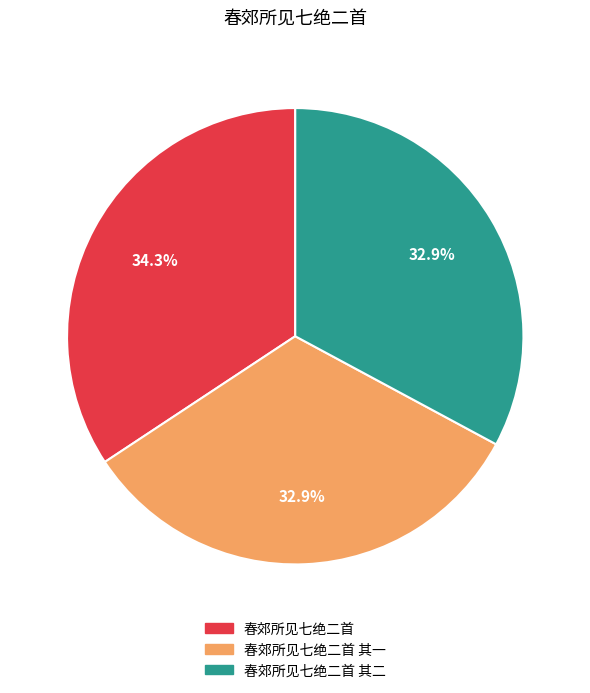

To the nearest percent, what is the difference between the largest and smallest slice percentages?

1%